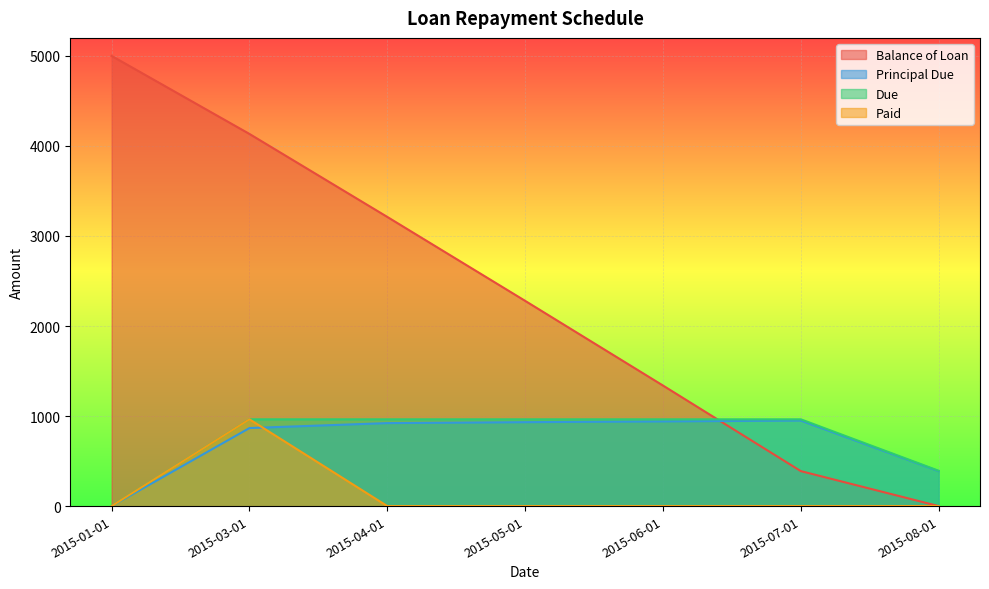

Between 2015-07-01 and 2015-05-01, which is larger?

2015-05-01